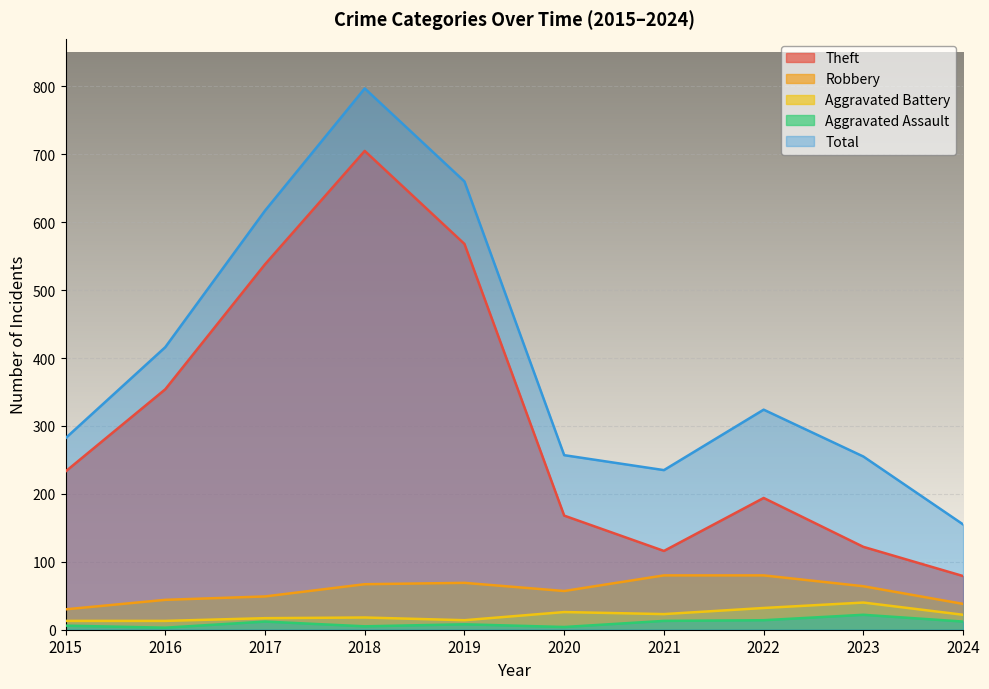

Reading left to right, transcribe all the data shown in this chart.

Theft: 233	354	538	705	568	168	116	194	122	79
Robbery: 30	44	49	67	69	57	80	80	64	38
Aggravated Battery: 13	13	17	18	14	26	23	32	40	22
Aggravated Assault: 6	3	12	5	8	4	13	14	22	12
Total: 282	416	617	797	660	257	235	324	255	155